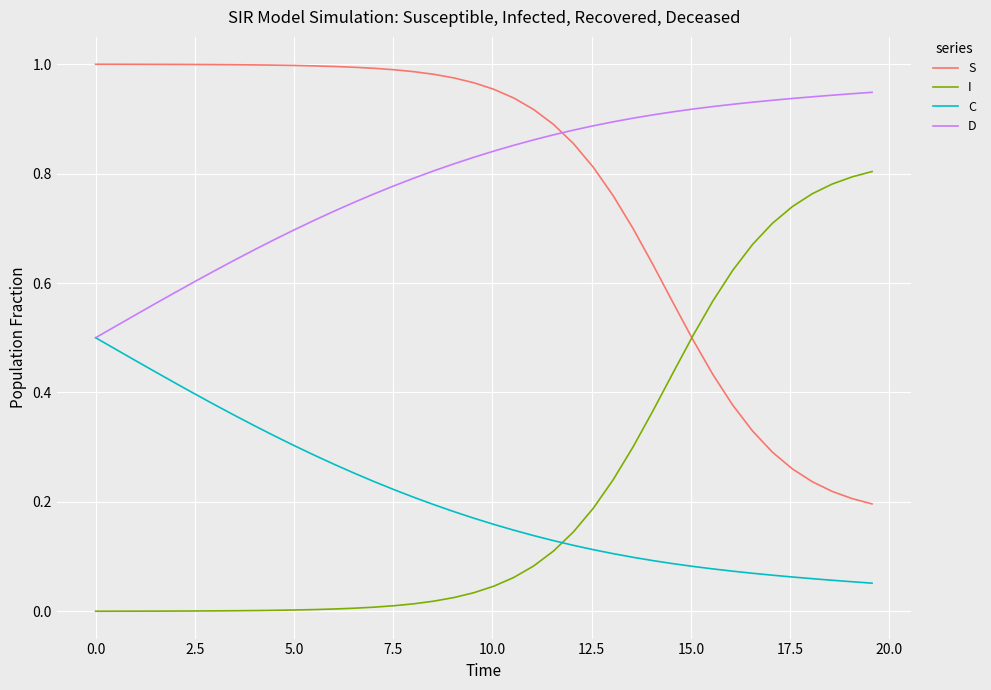

How many lines are shown in the chart?

4